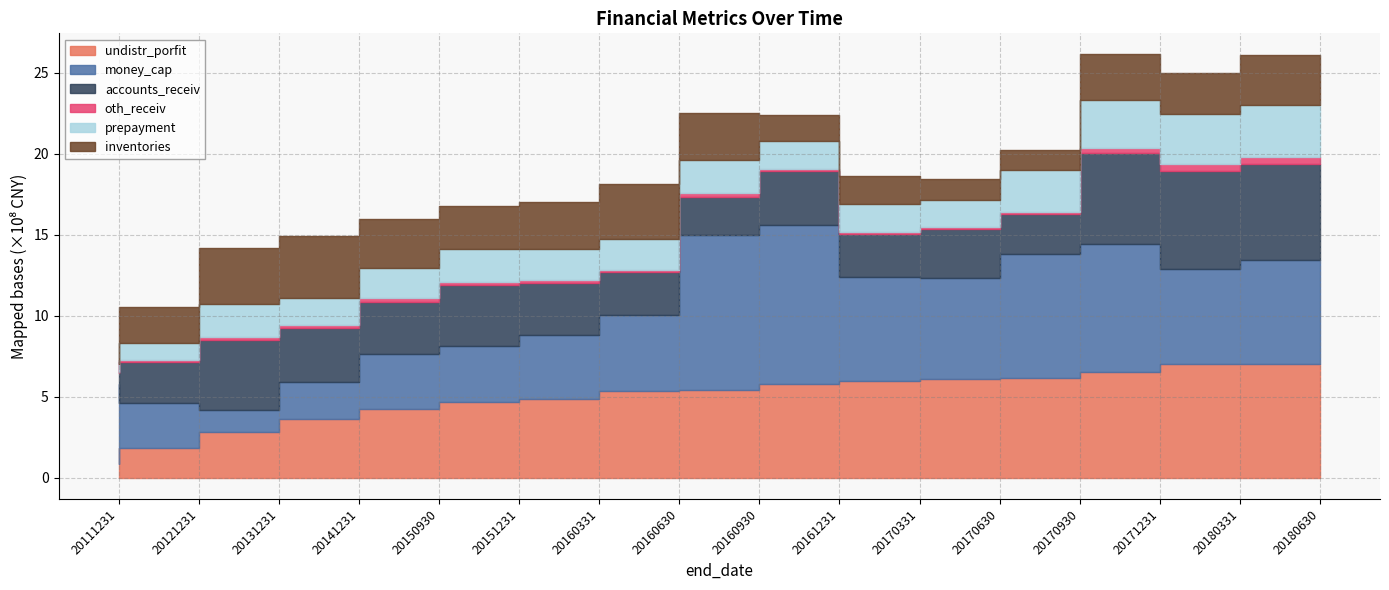

What is the value of the oth_receiv point at the 2nd from the left?

13781400.0